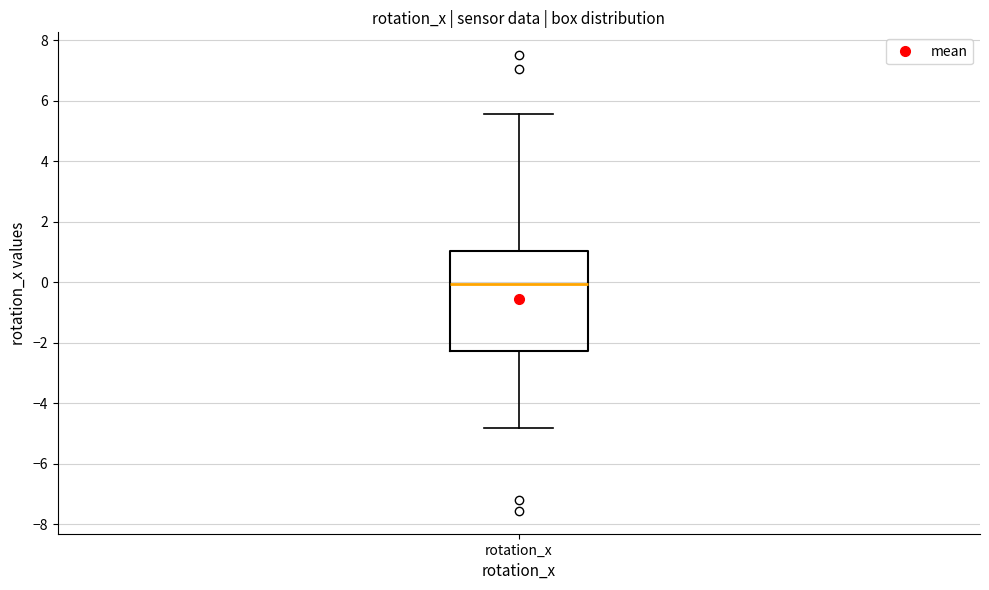

Transcribe this box plot: give where the median line is, the range the box spans, and where the two whiskers end, as read against the y-axis. The values are not printed on the chart, so give them approximately, as read against the axis.

median 0.0, box -2.2 to 1.0, whiskers -4.8 to 5.6